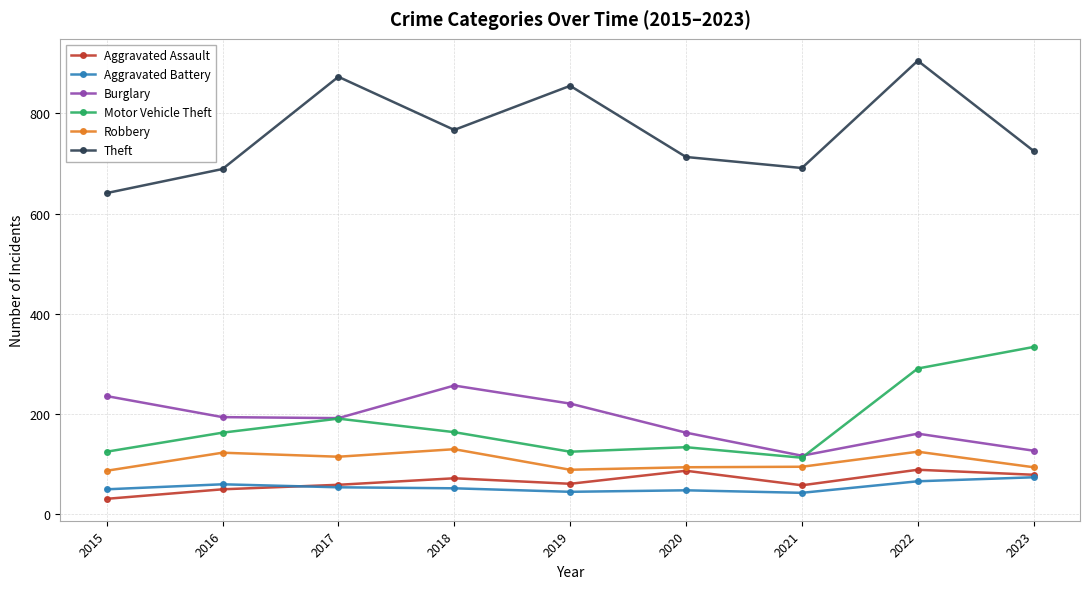

Where does the Aggravated Battery series first go above 52?

2016